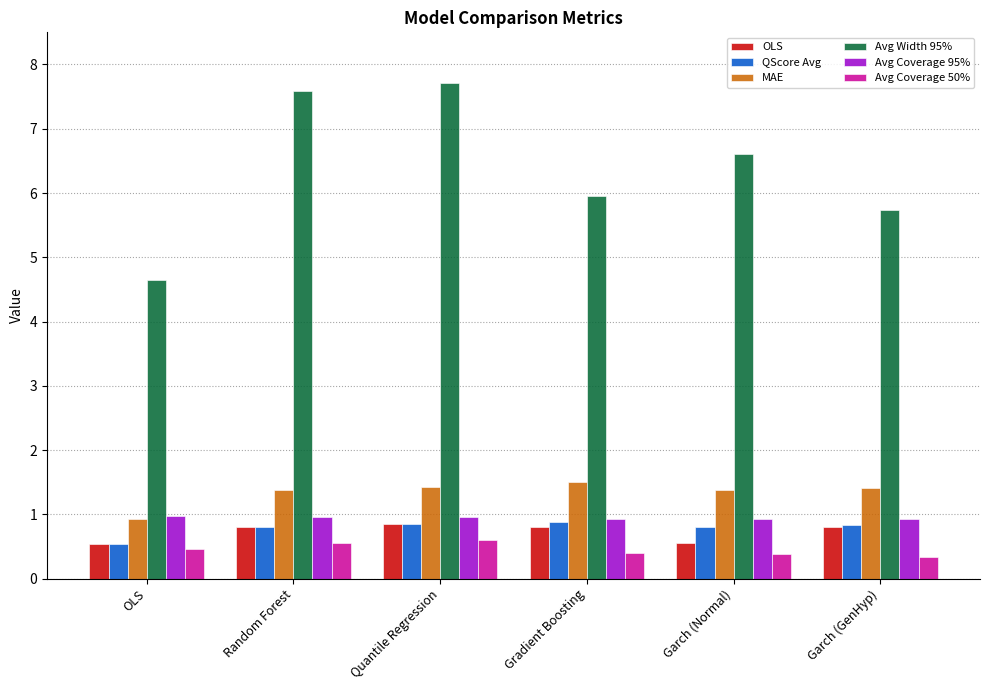

Which series has the largest total across all categories?

Avg Width 95%